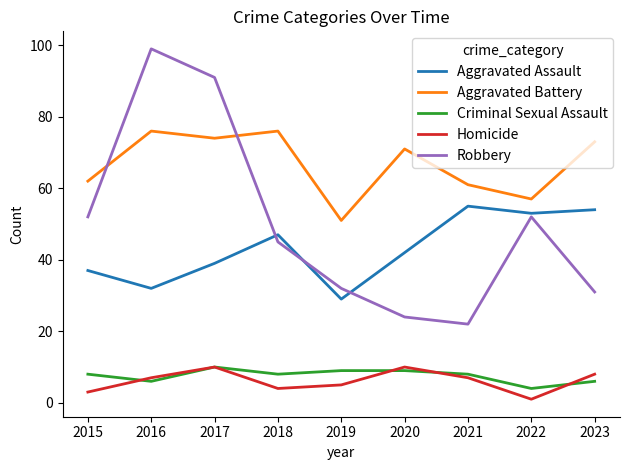

The value of Aggravated Assault at 2017 is 17. True or false?

False